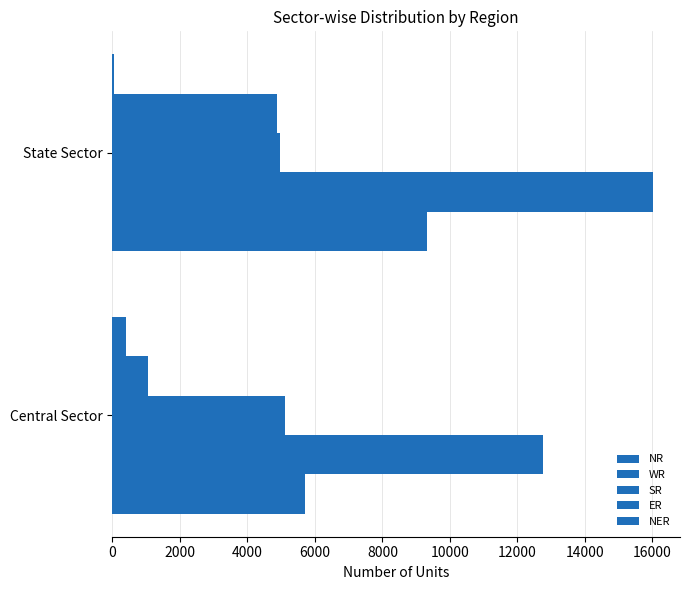

How many series are shown in this chart?

5